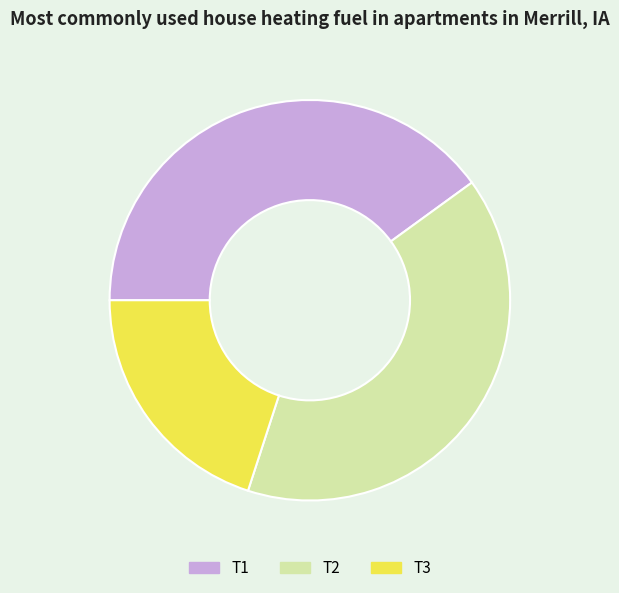

The T1 slice represents 40% of the pie. True or false?

True